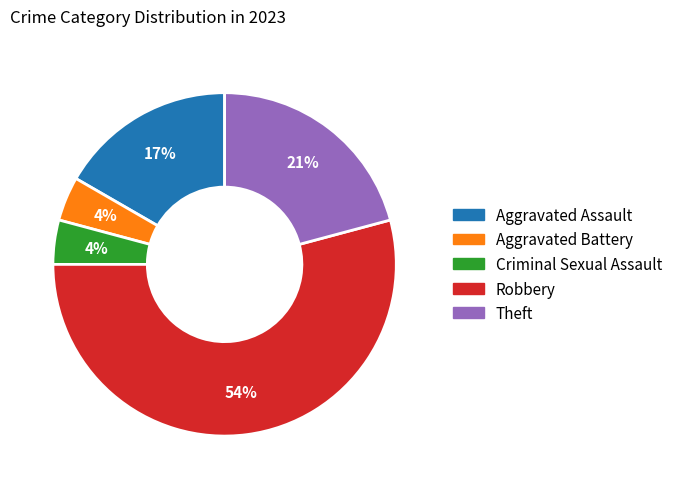

Which category has the biggest portion of the pie?

Robbery